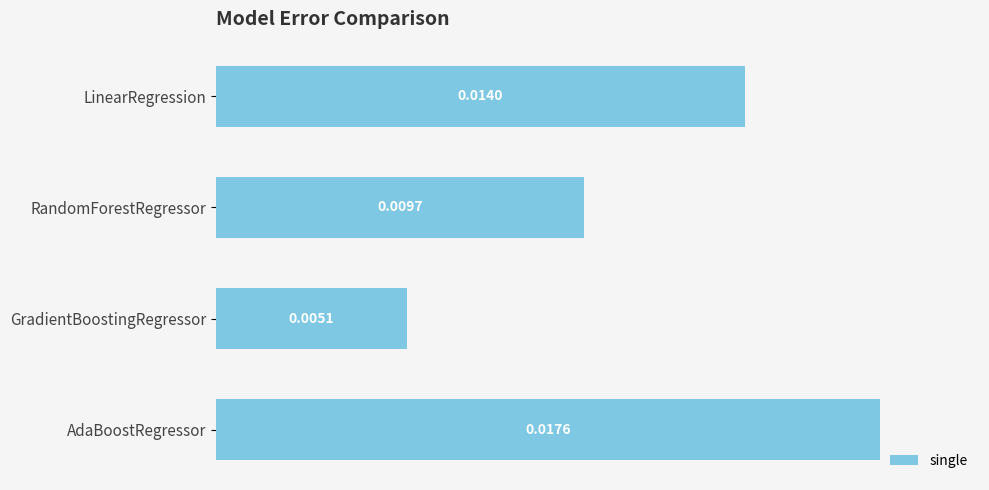

Count the values in the range 0 to 1.

4